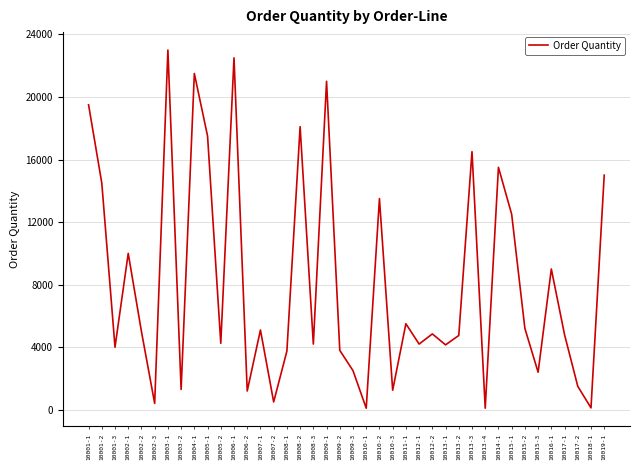

What value does the data have at 10006-1, to the nearest 100?

22500